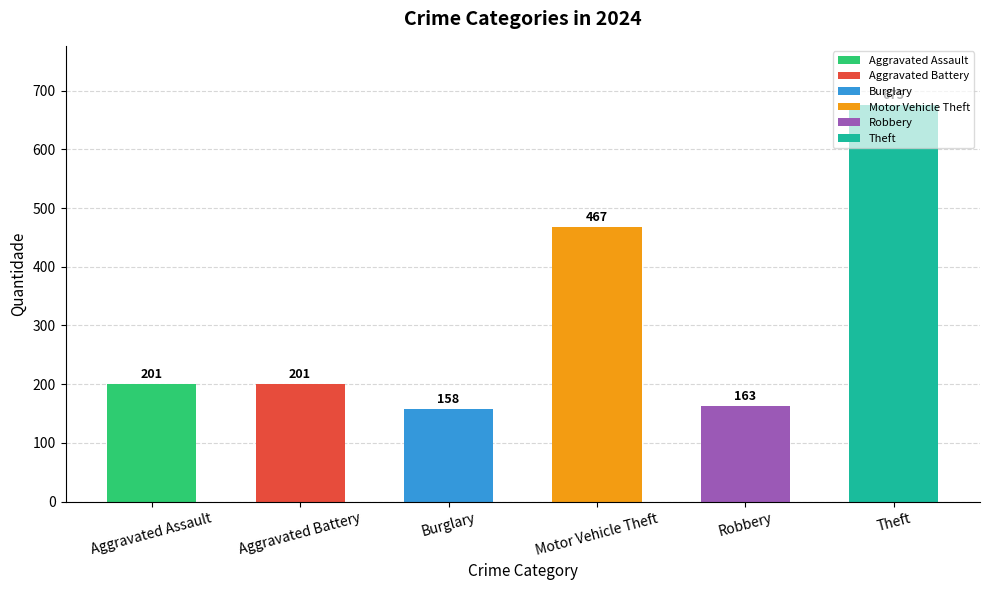

What is the greatest value displayed?

675